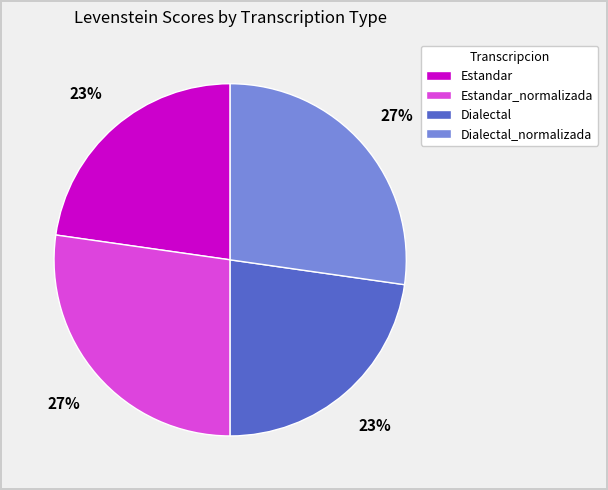

True or false: Dialectal accounts for 12% of the total.

False